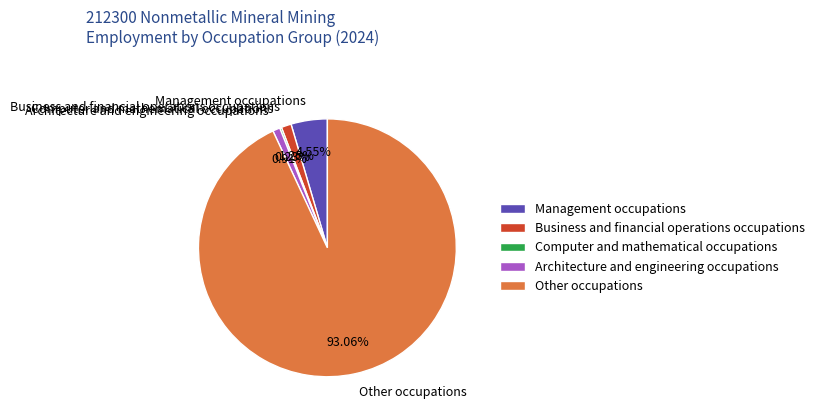

Which slice is the largest?

Other occupations